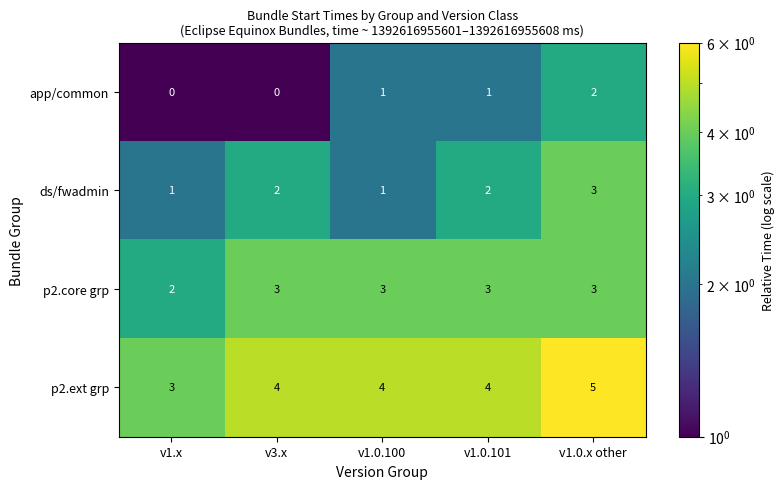

What is the sum of the p2.core grp values at v3.x and v1.x?

5